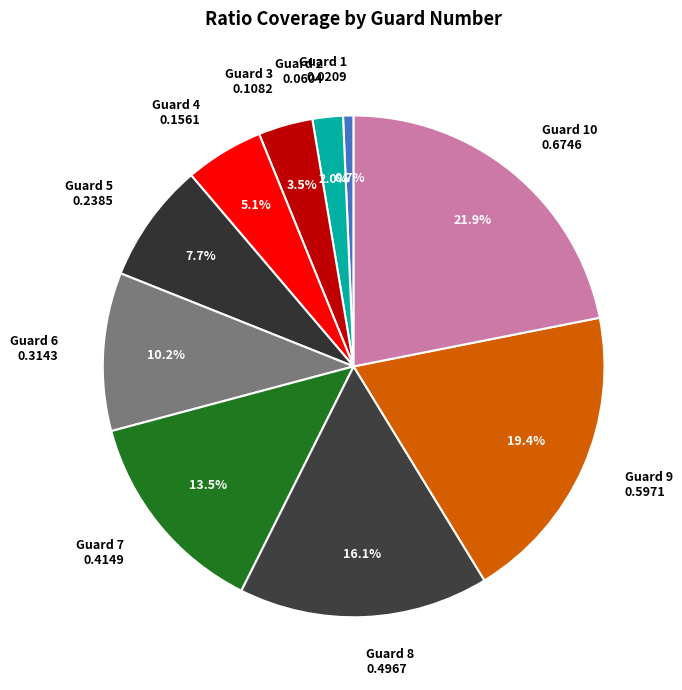

Is there any slice that represents more than half of the pie?

No